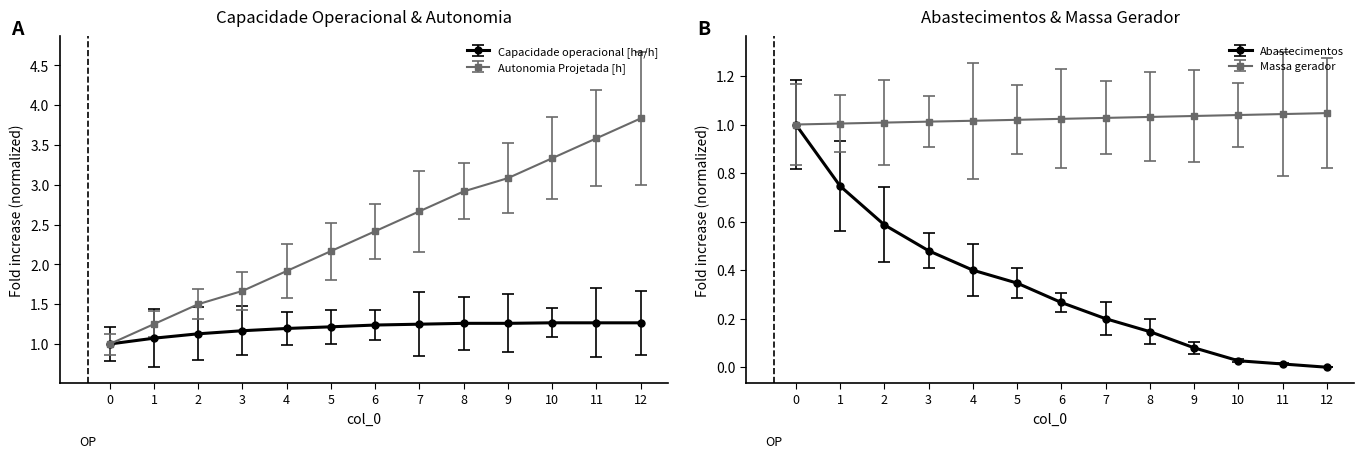

What is the difference between the highest and lowest values at 4?

1.9